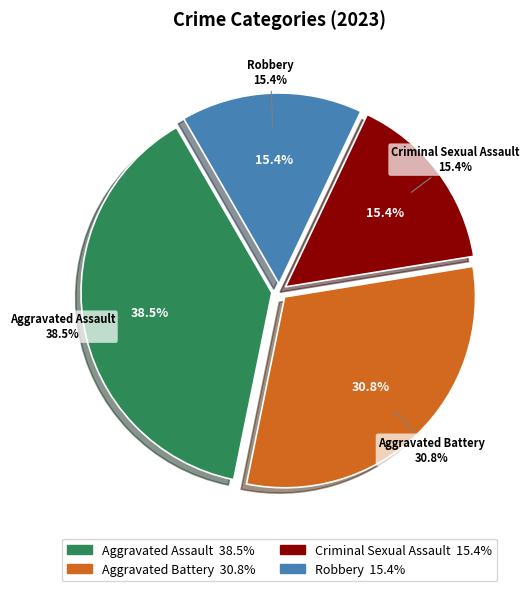

How many segments does this pie chart have?

4